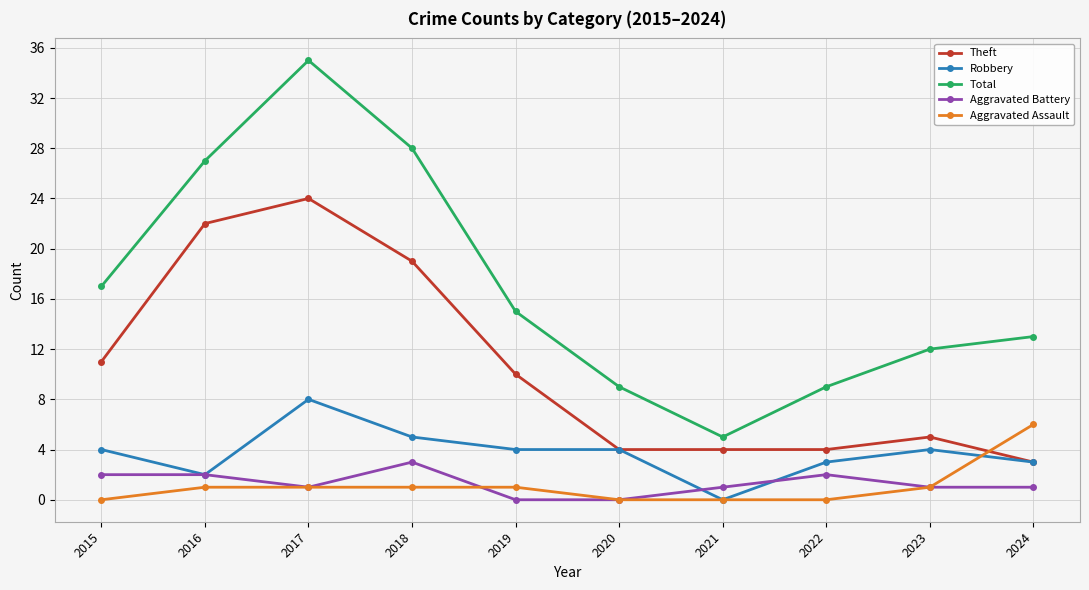

The Theft series shows 10 at 2019. True or false?

True